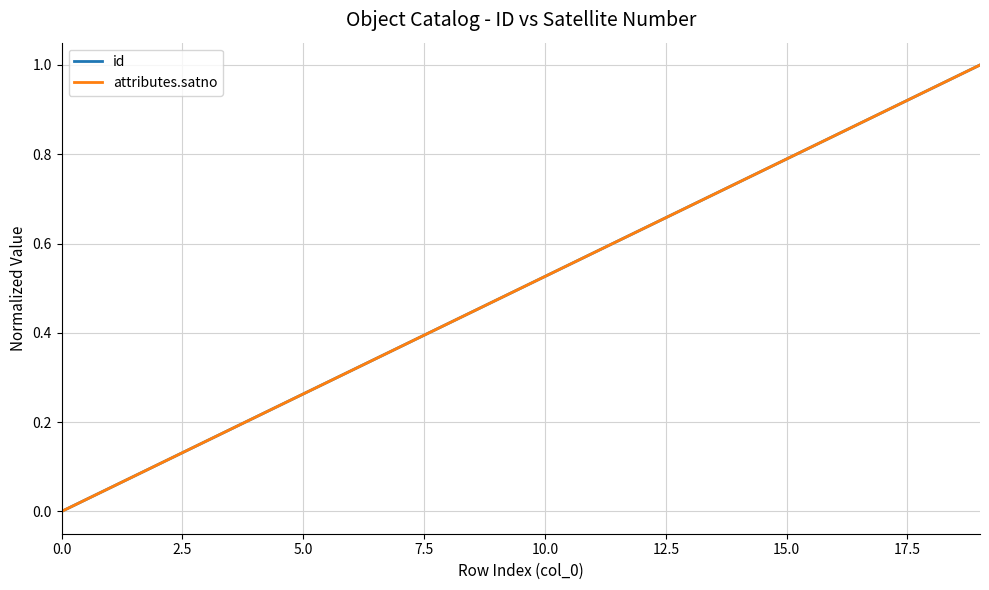

Does the chart display data point markers on the line(s)?

No